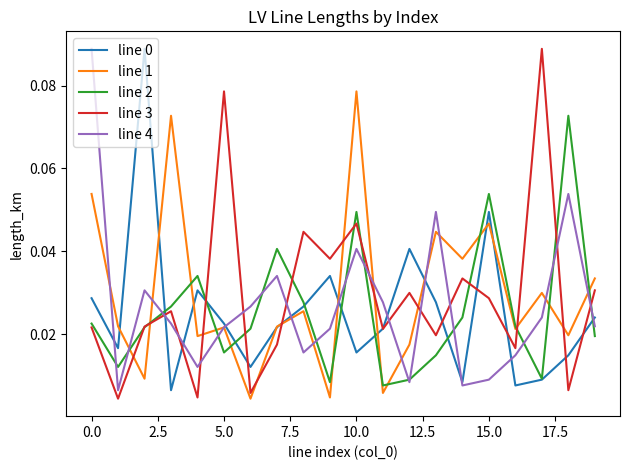

At which category is the sum across all series the highest?

10.0